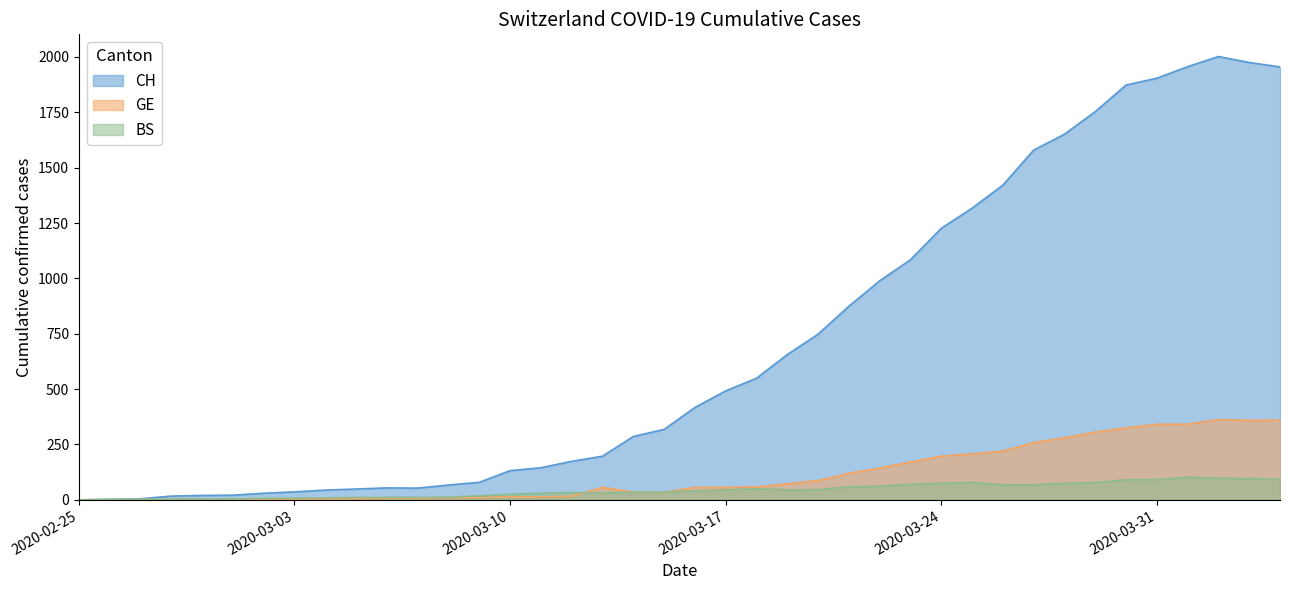

At which category does the chart reach its minimum across all series?

2020-02-25